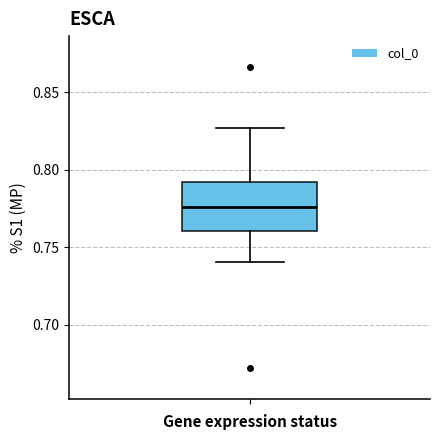

Where does the upper whisker of the box end on the y-axis? The values are not printed on the chart, so give them approximately, as read against the axis.

0.825